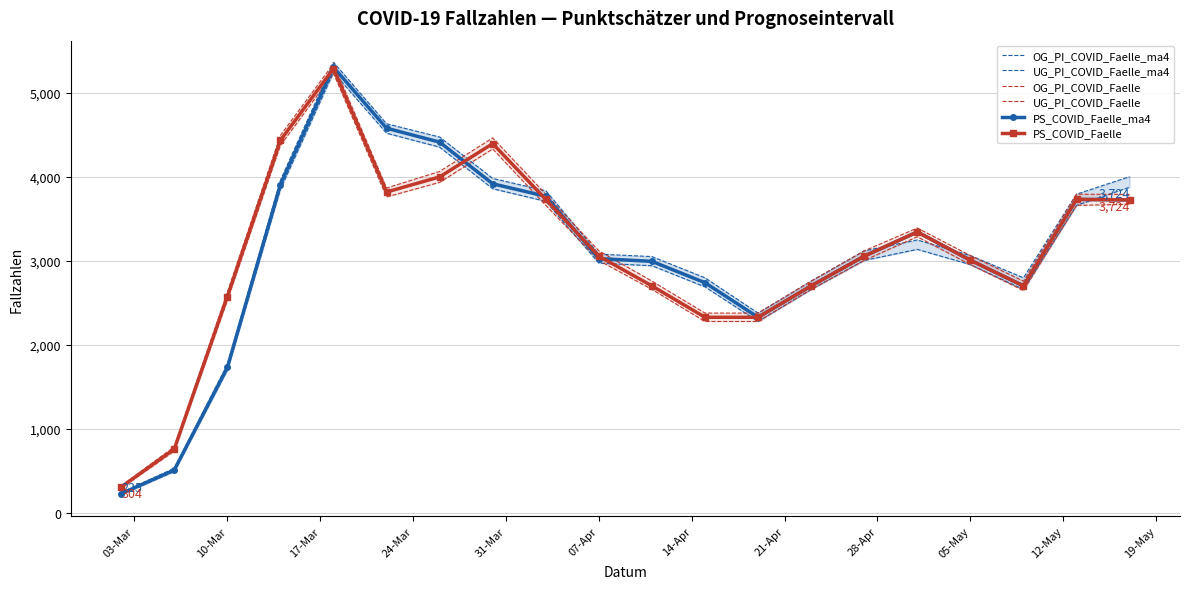

Which series ends up on top after the final intersection of UG_PI_COVID_Faelle and UG_PI_COVID_Faelle_ma4?

UG_PI_COVID_Faelle_ma4